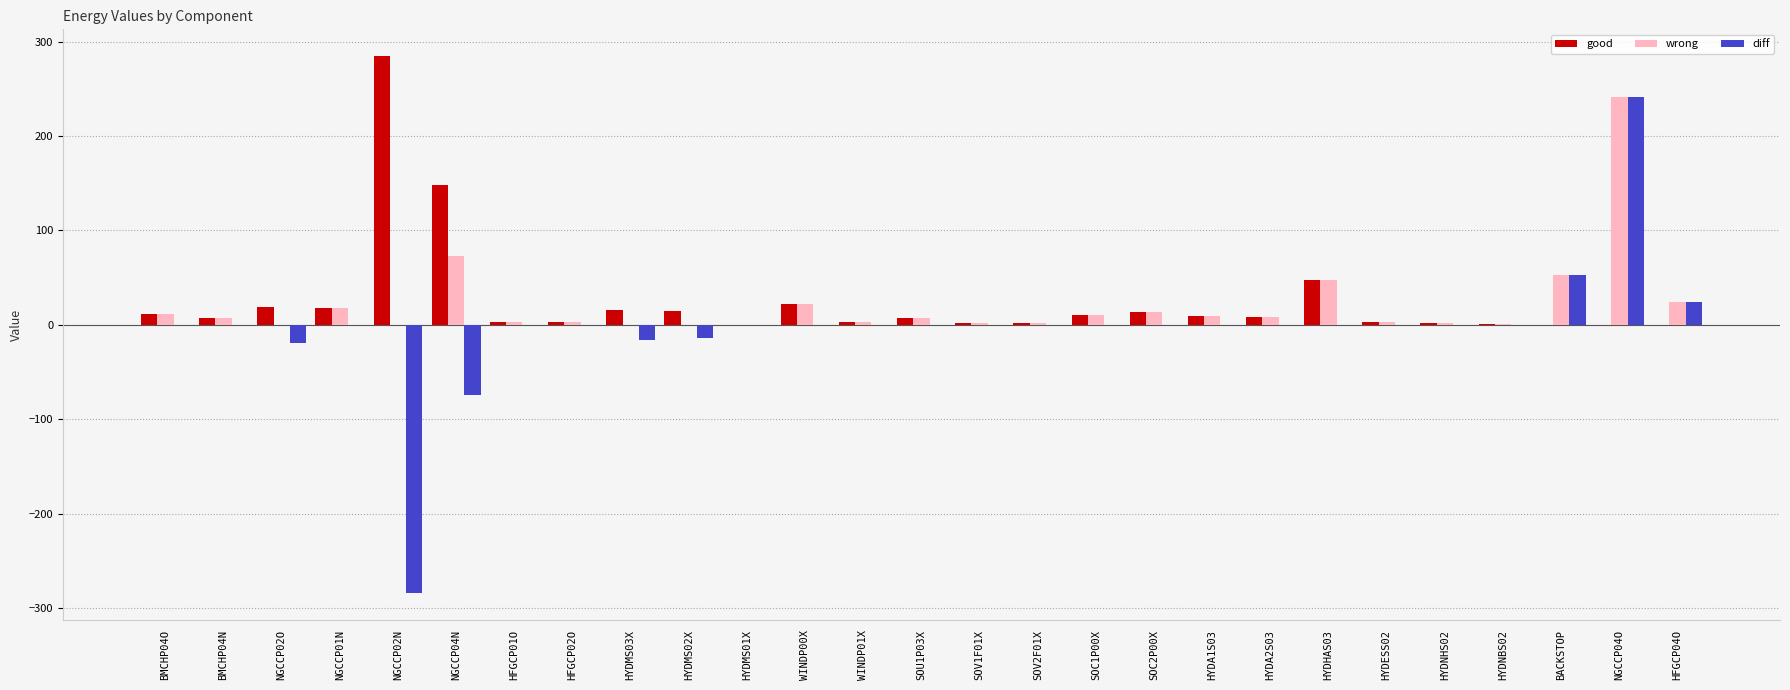

Which label corresponds to the largest value in the chart?

NGCCP02N